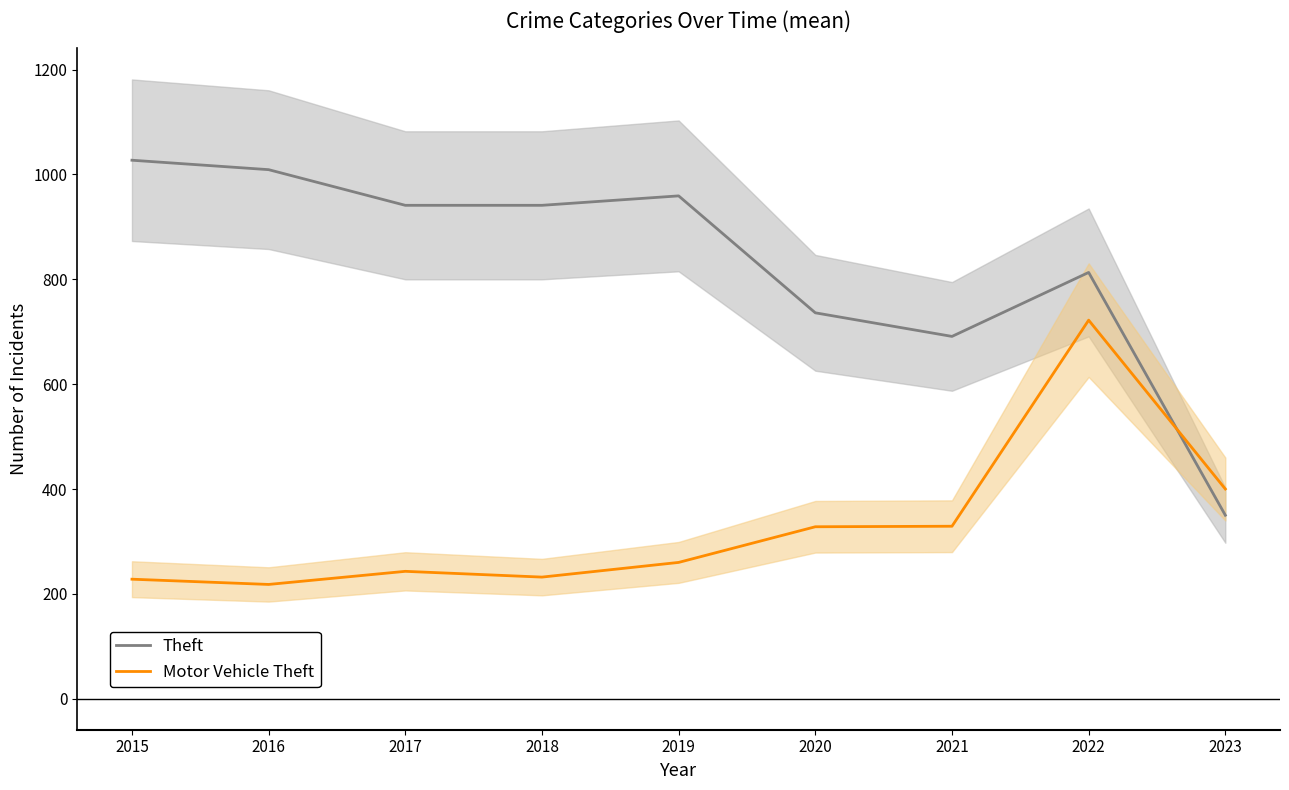

At which category does the chart reach its peak across all series?

2015